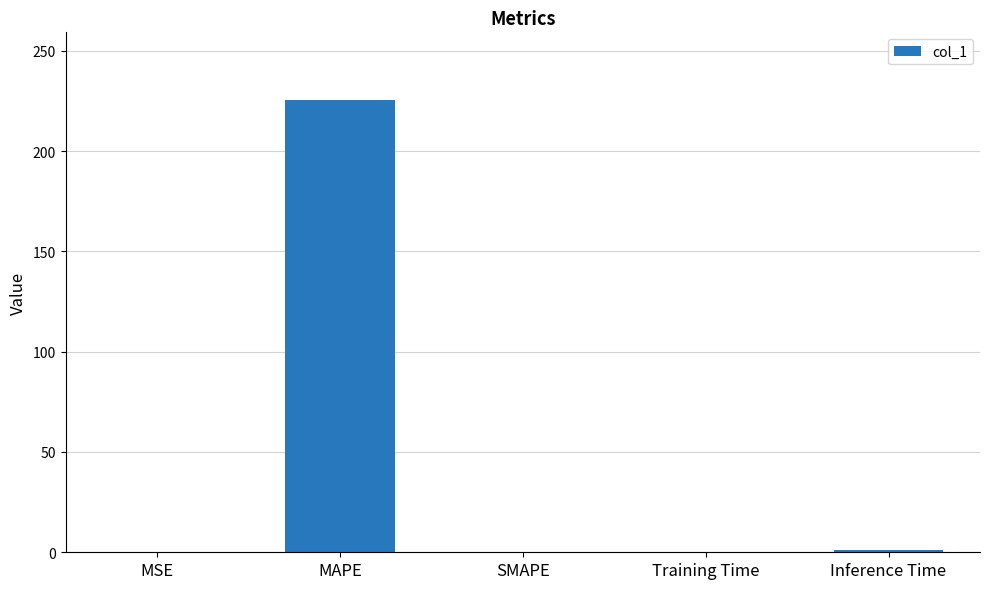

What is the change in value from MSE to Inference Time?

+0.9